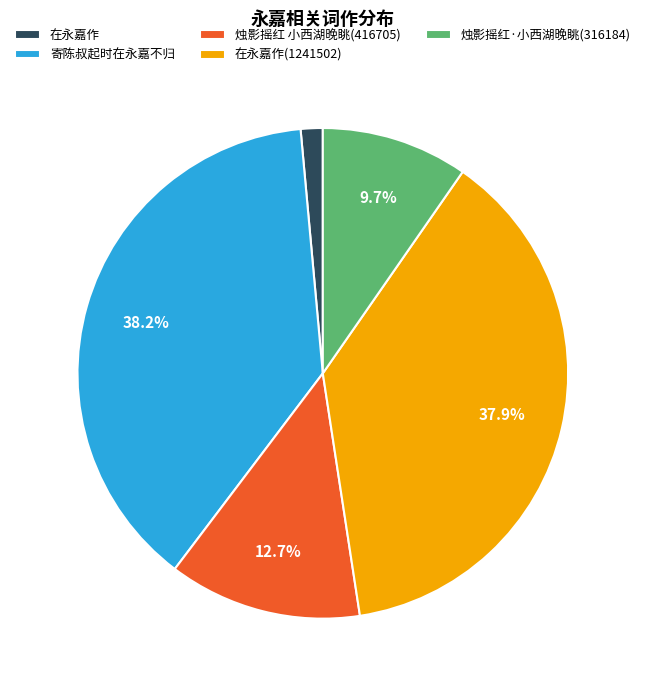

Which has a higher value, 在永嘉作 or 寄陈叔起时在永嘉不归?

寄陈叔起时在永嘉不归